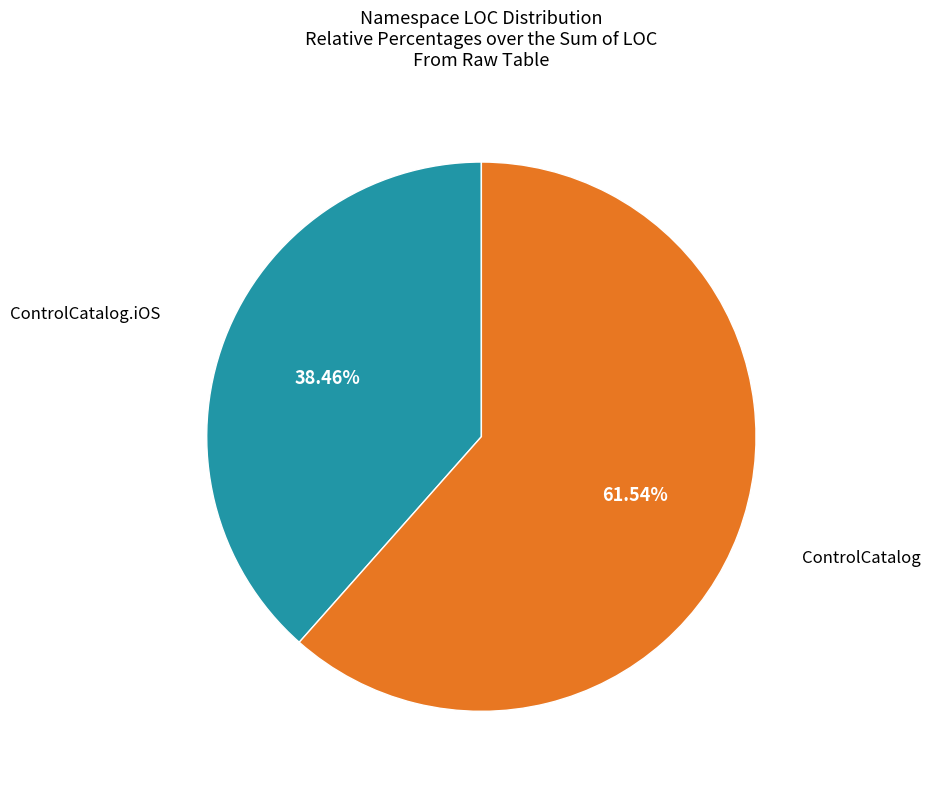

Is there a majority slice in this chart?

Yes